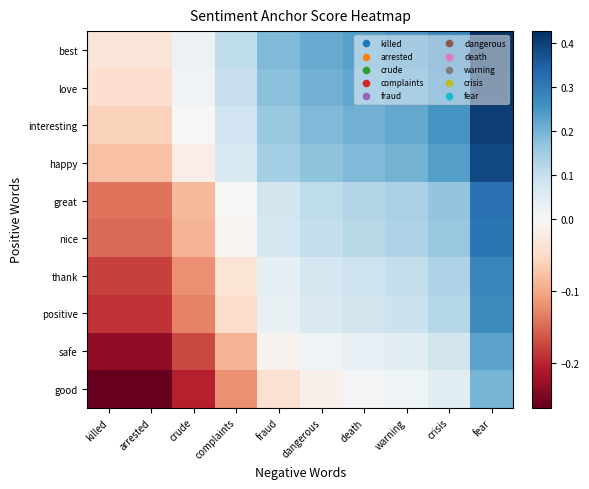

What is the greatest value displayed?

0.4